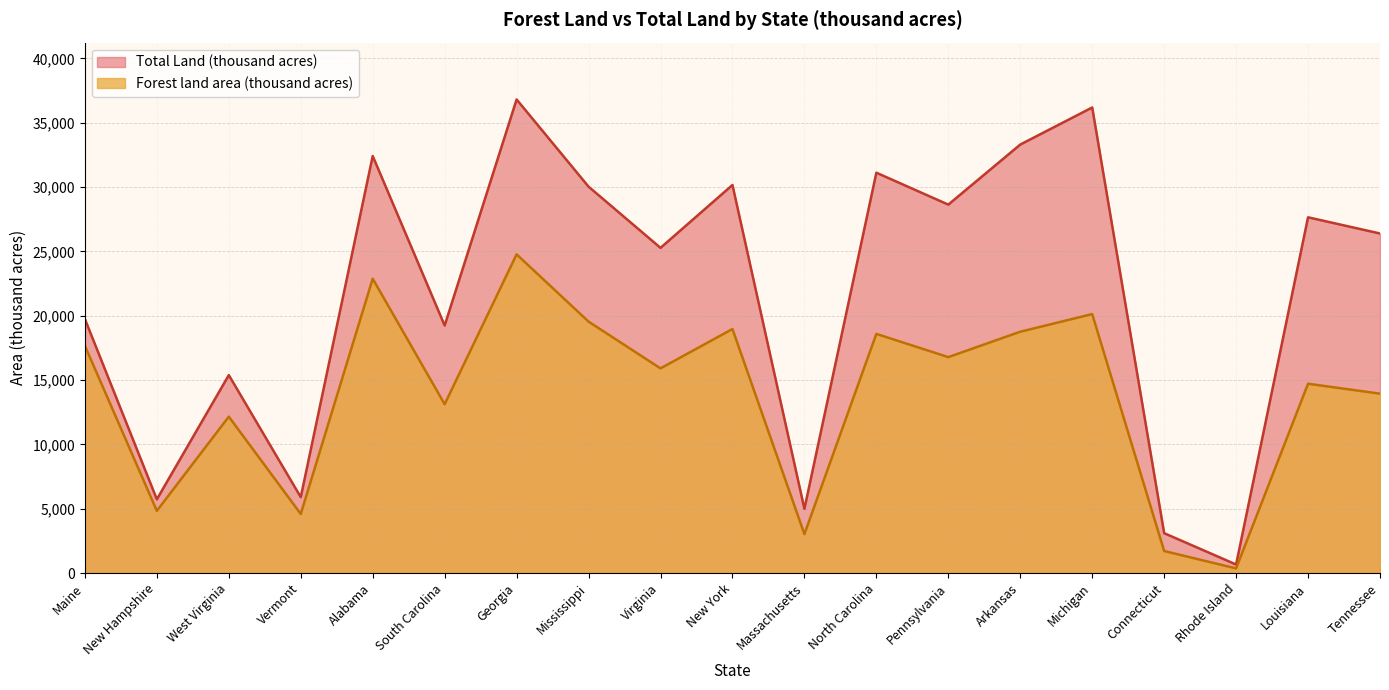

What position from the left is Pennsylvania?

13